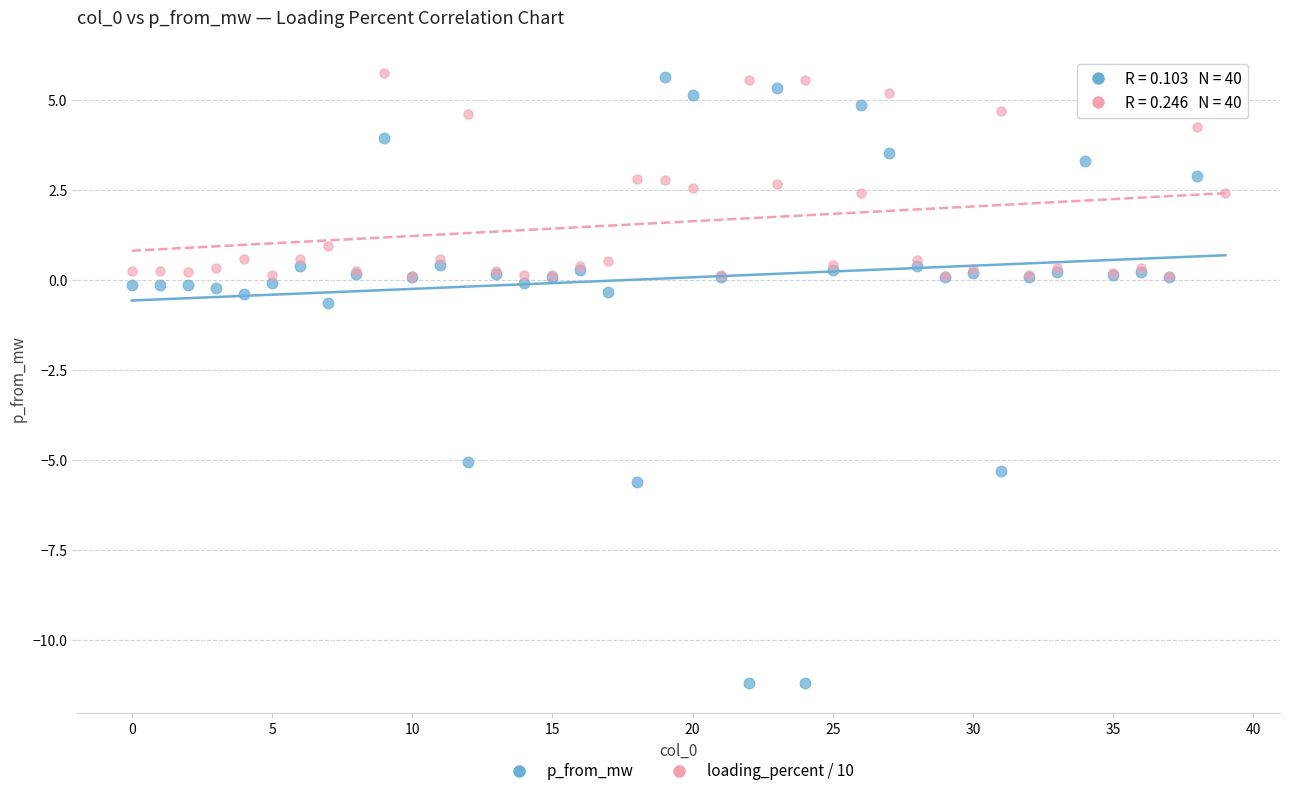

Across all series, what Y value is closest to -2?

-0.6